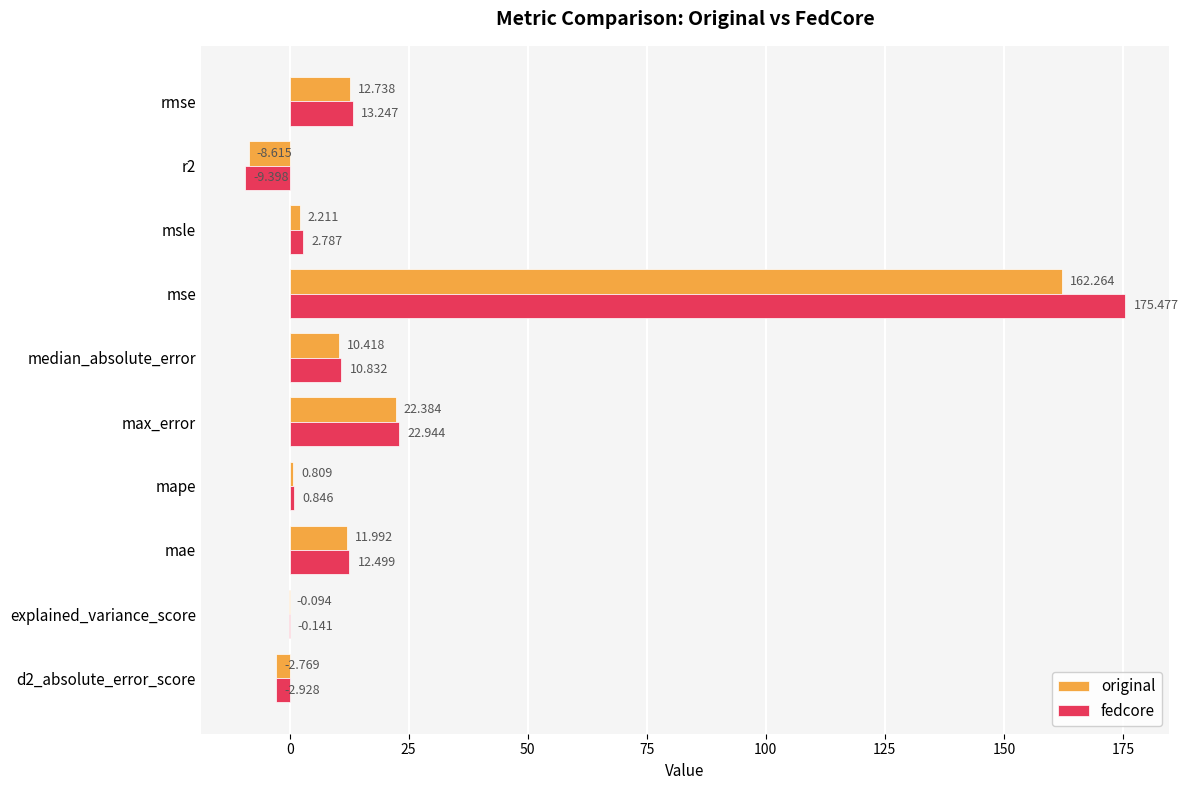

How many data points in original are above 10?

5